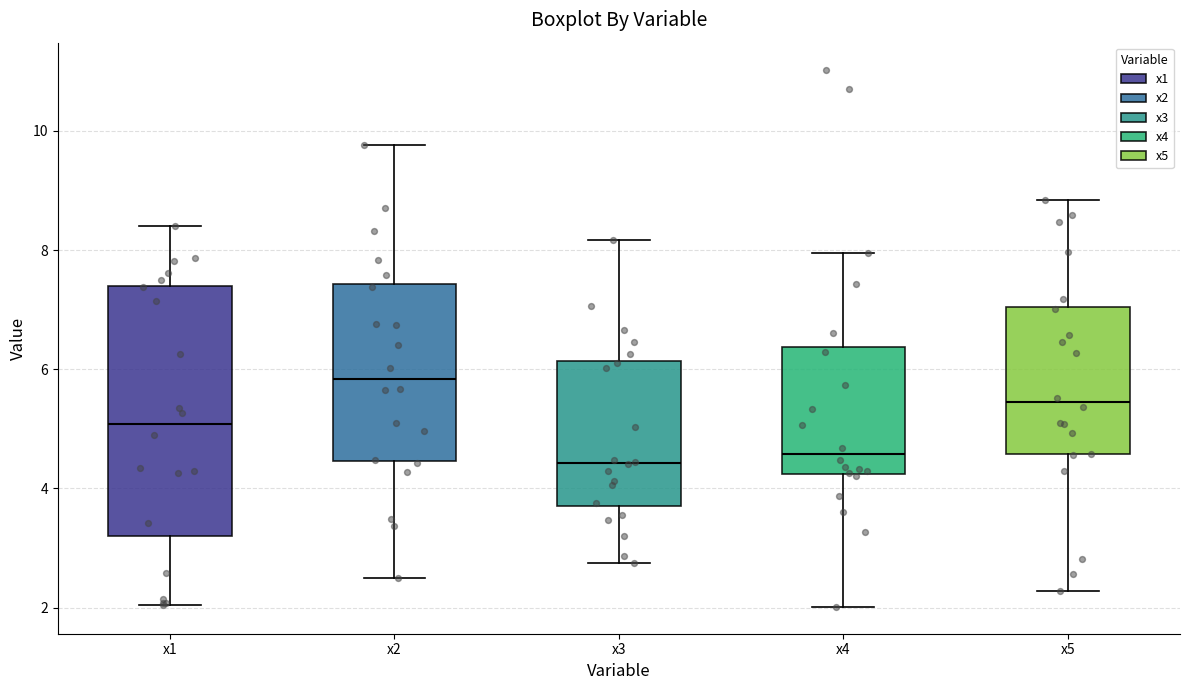

Reading left to right, transcribe this box plot: for each box, give where its median line is, the range the box spans, and where its two whiskers end, as read against the y-axis. The values are not printed on the chart, so give them approximately, as read against the axis.

x1: median 5.0, box 3.2 to 7.4, whiskers 2.0 to 8.4
x2: median 5.8, box 4.4 to 7.4, whiskers 2.4 to 9.8
x3: median 4.4, box 3.8 to 6.2, whiskers 2.8 to 8.2
x4: median 4.6, box 4.2 to 6.4, whiskers 2.0 to 8.0
x5: median 5.4, box 4.6 to 7.0, whiskers 2.2 to 8.8